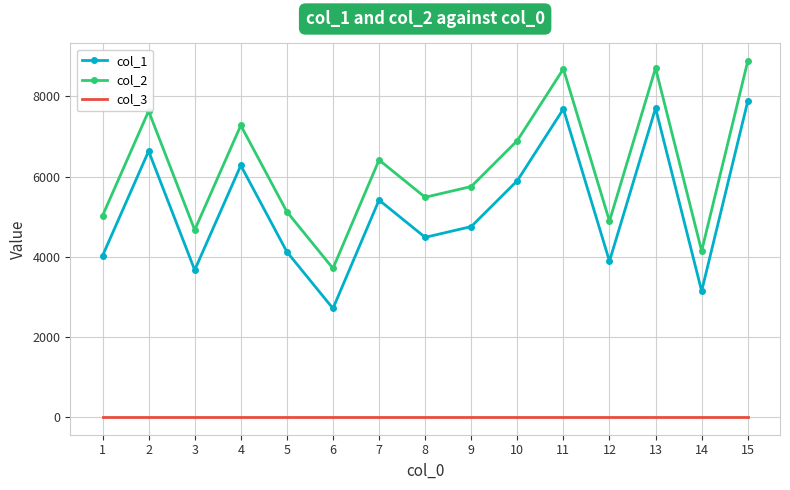

At how many categories does at least one series exceed 5892?

7